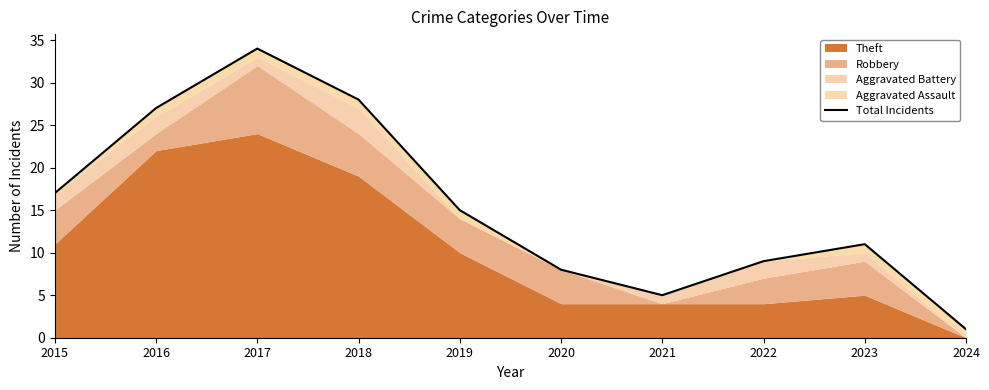

How many data points does each series have?

10